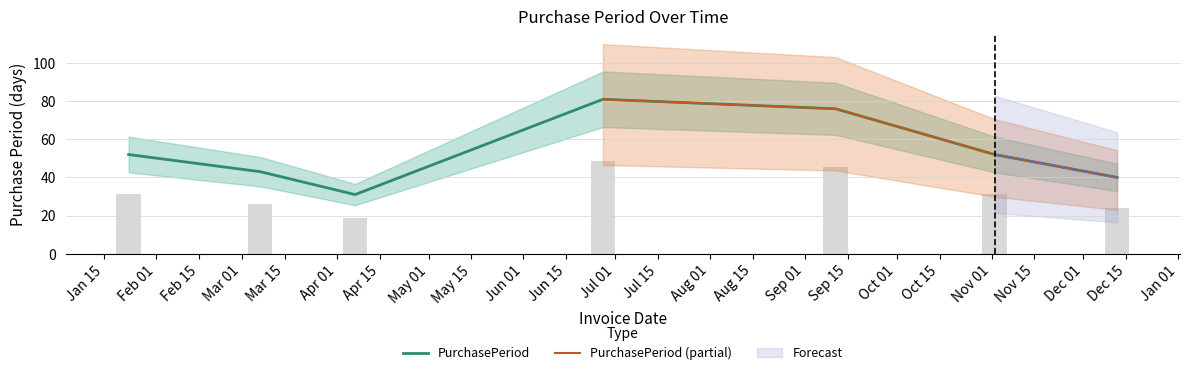

What is the label of the 3rd bar from the right?

2017-09-11